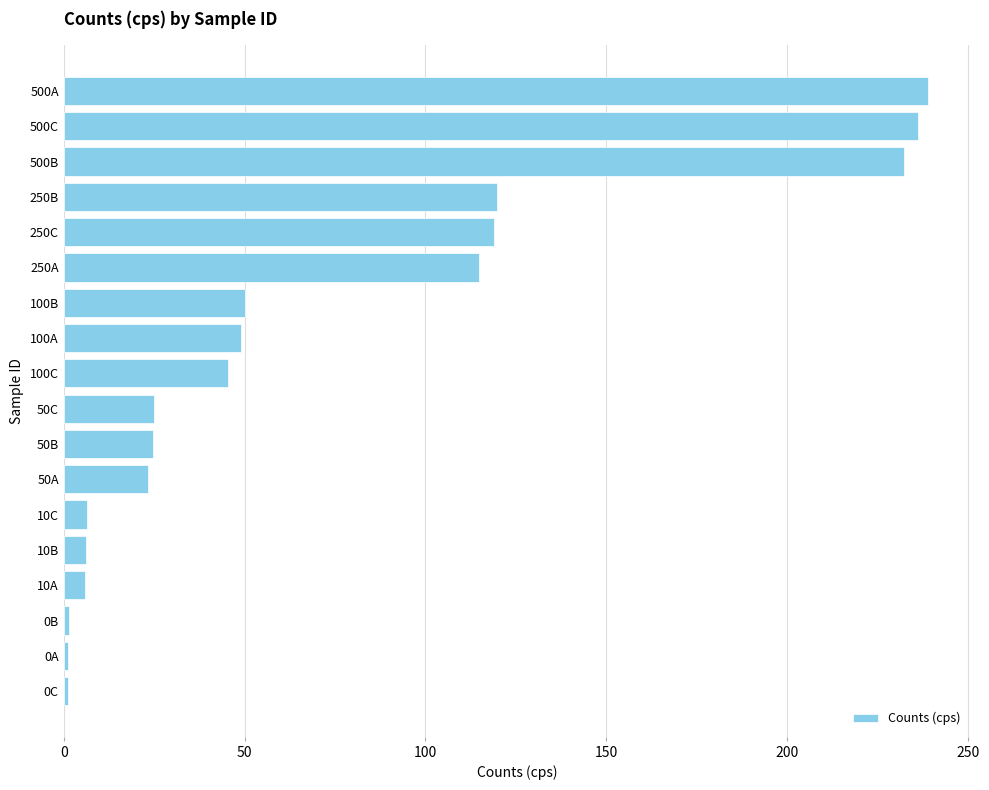

The chart shows a value of 42.8 at 50C. True or false?

False